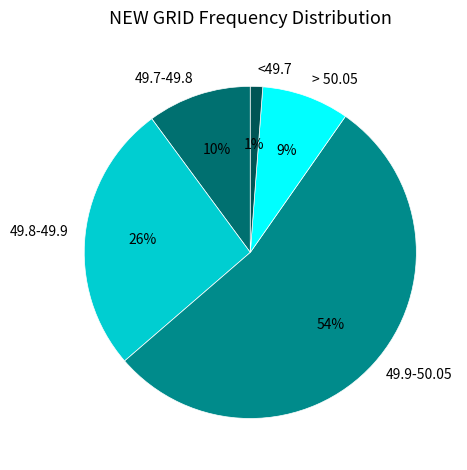

Is there a majority slice in this chart?

Yes